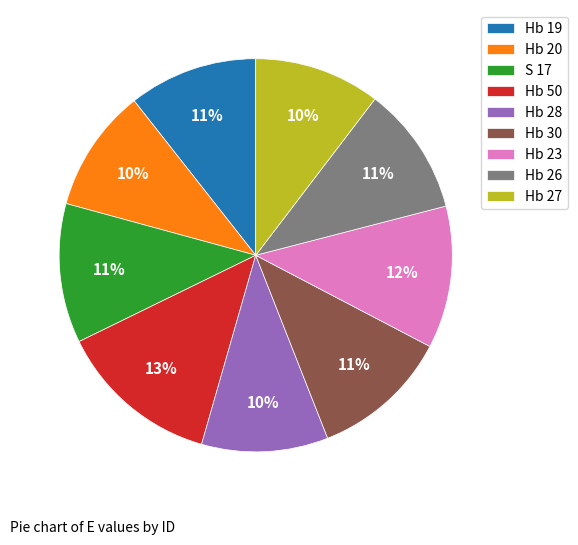

What is the ratio of the value at Hb 28 to the value at Hb 27?

1.0